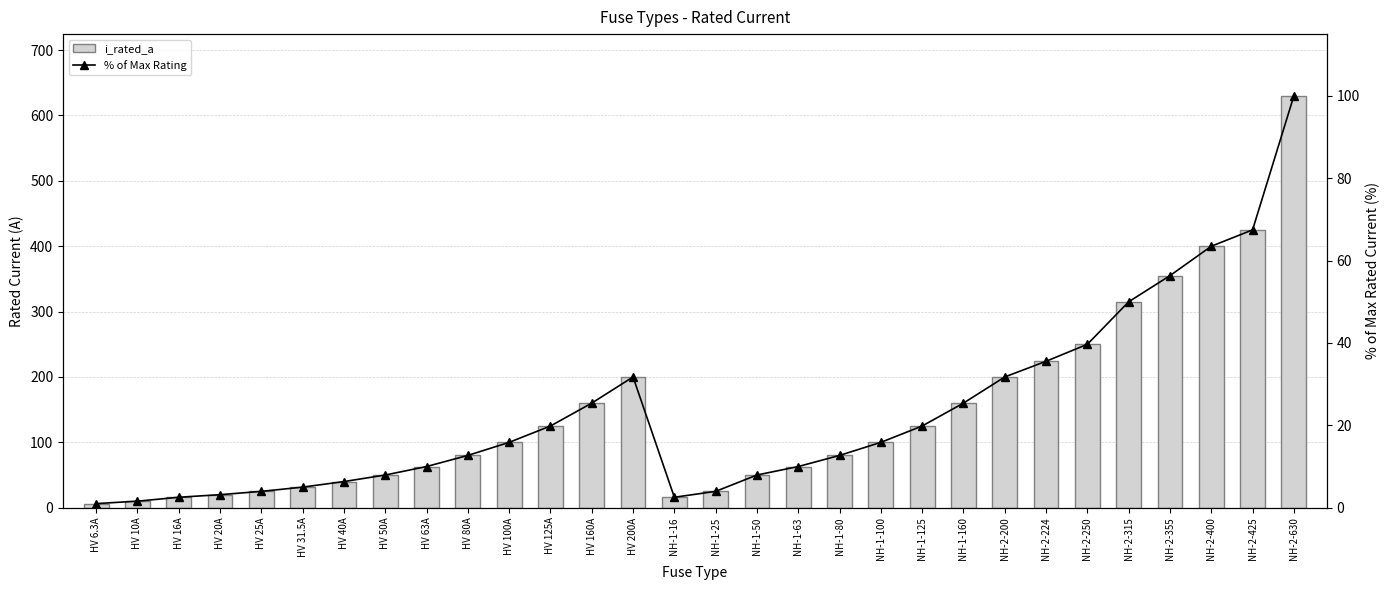

Reading left to right, transcribe all the data shown in this chart.

i_rated_a: HV 6.3A=6.3	HV 10A=10.0	HV 16A=16.0	HV 20A=20.0	HV 25A=25.0	HV 31.5A=31.5	HV 40A=40.0	HV 50A=50.0	HV 63A=63.0	HV 80A=80.0	HV 100A=100.0	HV 125A=125.0	HV 160A=160.0	HV 200A=200.0	NH-1-16=16.0	NH-1-25=25.0	NH-1-50=50.0	NH-1-63=63.0	NH-1-80=80.0	NH-1-100=100.0	NH-1-125=125.0	NH-1-160=160.0	NH-2-200=200.0	NH-2-224=224.0	NH-2-250=250.0	NH-2-315=315.0	NH-2-355=355.0	NH-2-400=400.0	NH-2-425=425.0	NH-2-630=630.0
% of Max Rating: HV 6.3A=1.0	HV 10A=1.6	HV 16A=2.5	HV 20A=3.2	HV 25A=4.0	HV 31.5A=5.0	HV 40A=6.3	HV 50A=7.9	HV 63A=10.0	HV 80A=12.7	HV 100A=15.9	HV 125A=19.8	HV 160A=25.4	HV 200A=31.8	NH-1-16=2.5	NH-1-25=4.0	NH-1-50=7.9	NH-1-63=10.0	NH-1-80=12.7	NH-1-100=15.9	NH-1-125=19.8	NH-1-160=25.4	NH-2-200=31.8	NH-2-224=35.6	NH-2-250=39.7	NH-2-315=50.0	NH-2-355=56.4	NH-2-400=63.5	NH-2-425=67.5	NH-2-630=100.0